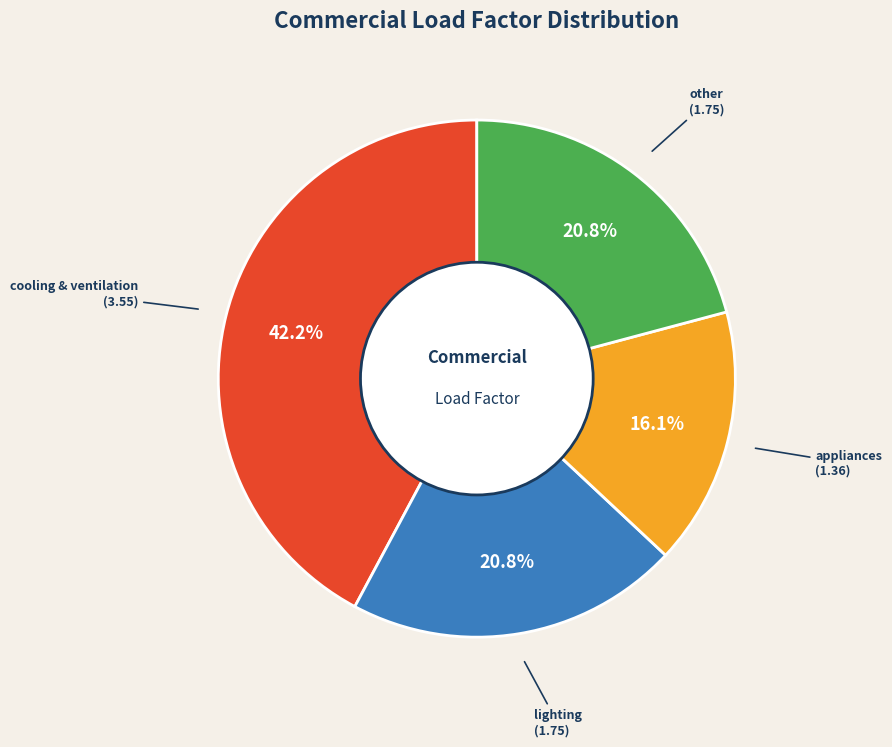

Is there any slice that represents more than half of the pie?

No